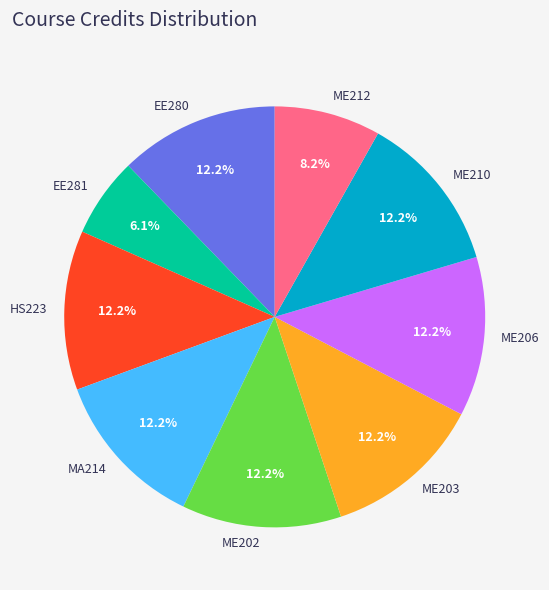

Do EE281 and ME210 together represent more than half of the pie?

No